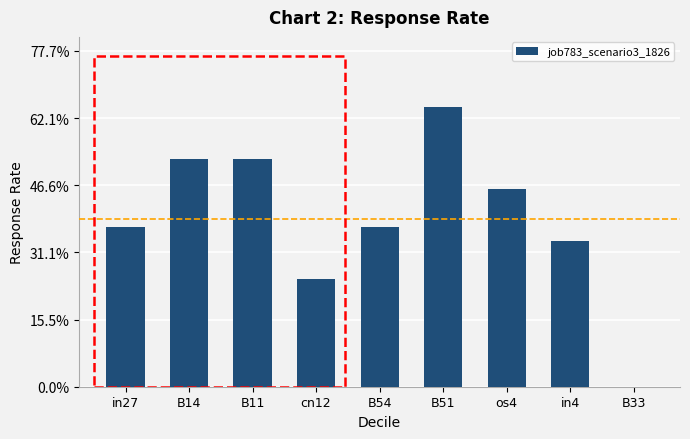

Rank the categories by value from lowest to highest.

B33, cn12, in4, in27, B54, os4, B14, B11, B51